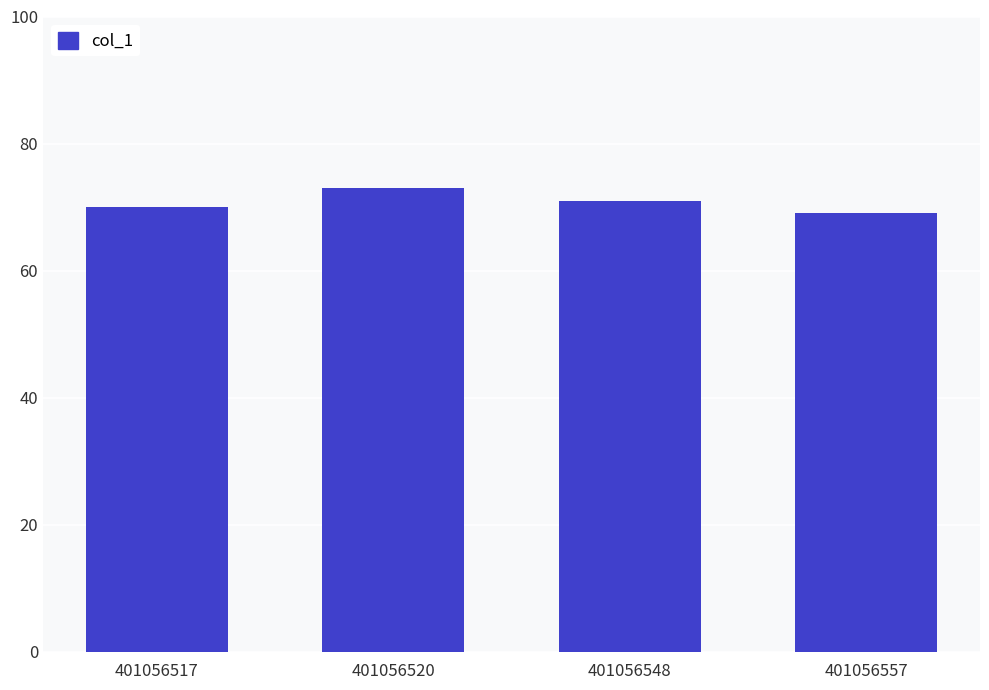

What is the difference between the maximum and second lowest values?

3